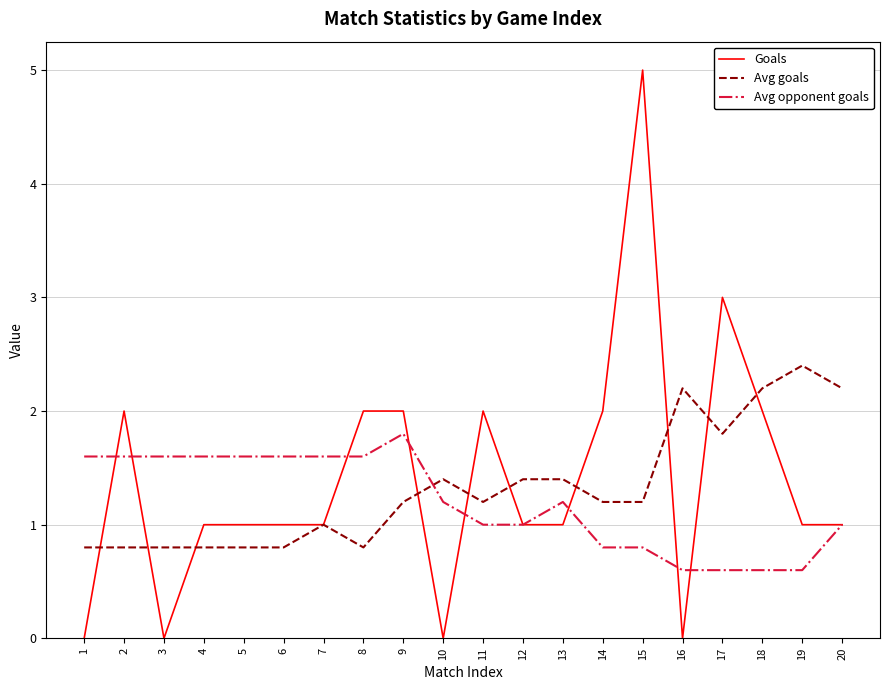

How many lines are shown in the chart?

3